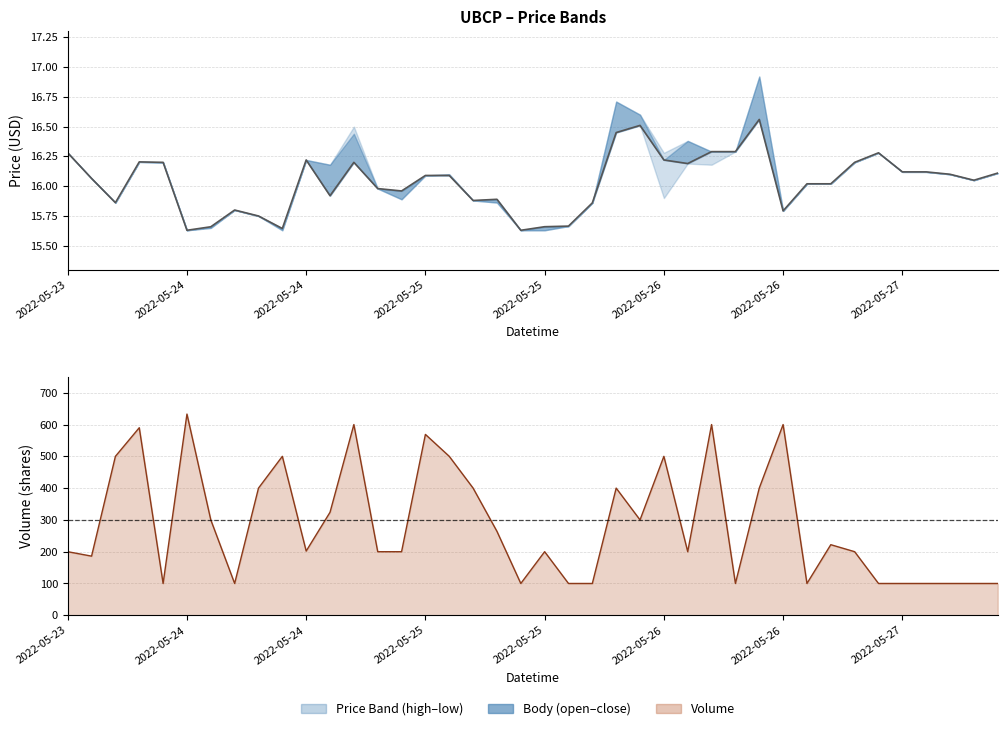

True or false: volume line and close intersect in this chart.

False